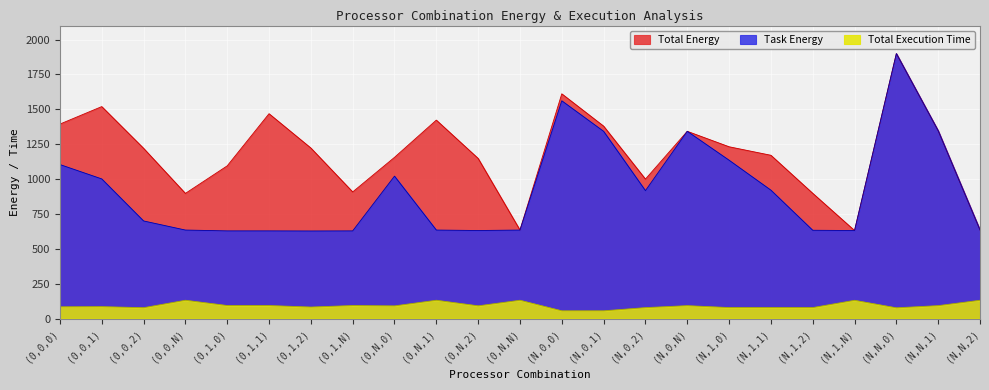

Where is Total Execution Time nearest to the value 93?

(N,N,1)